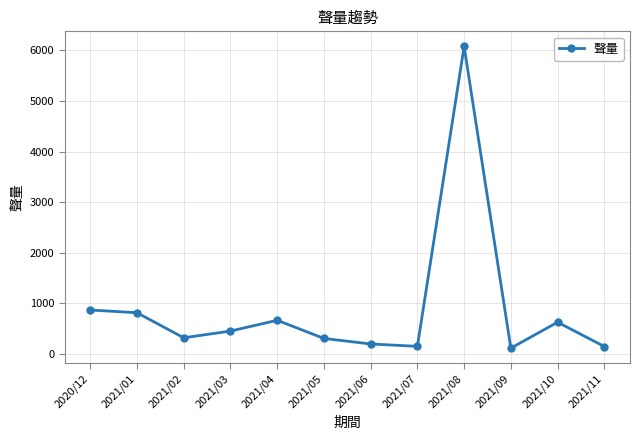

At which category does the data reach its first local peak?

2021/04